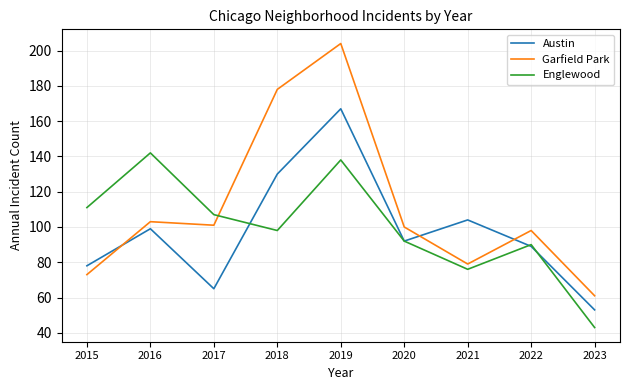

At which category does Garfield Park reach its first local valley?

2017